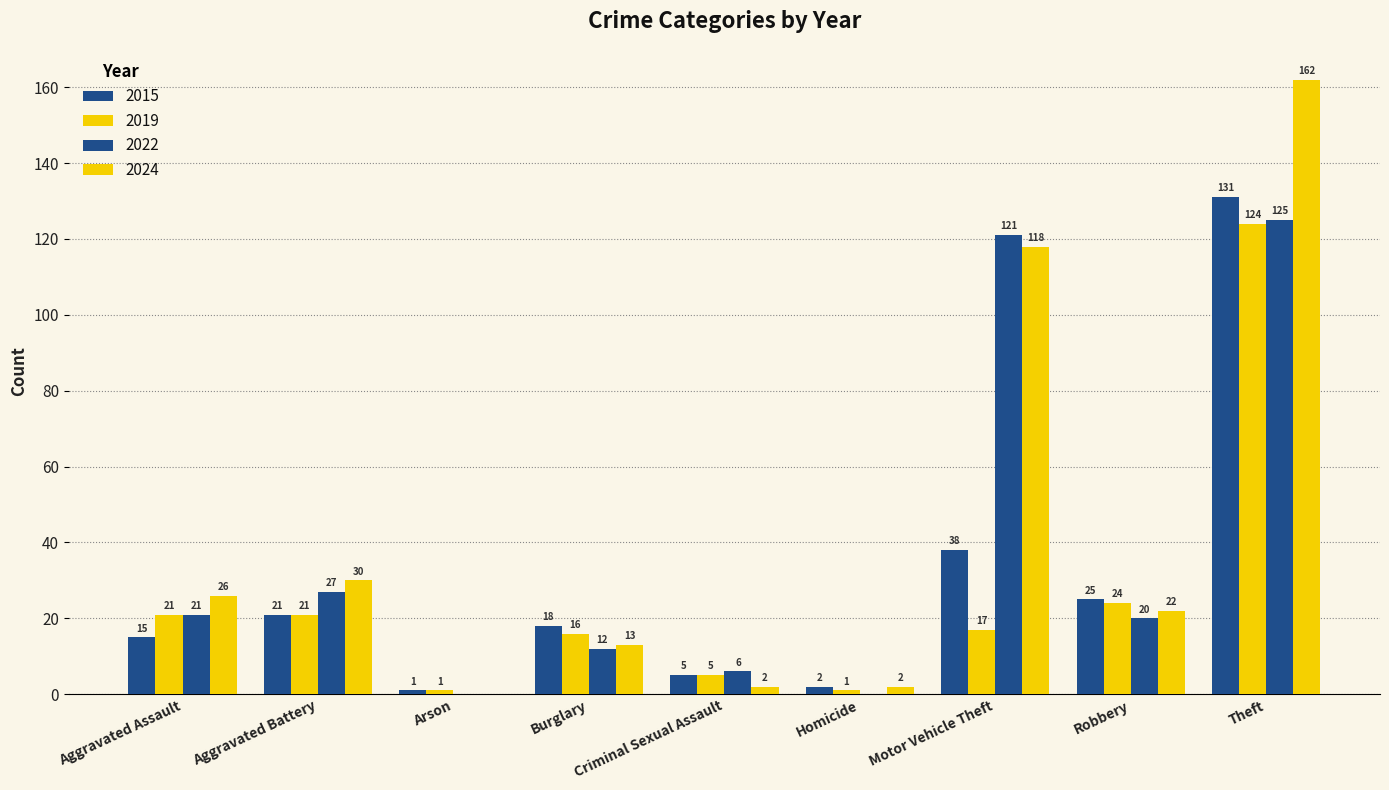

Count the number of categories in the chart.

9